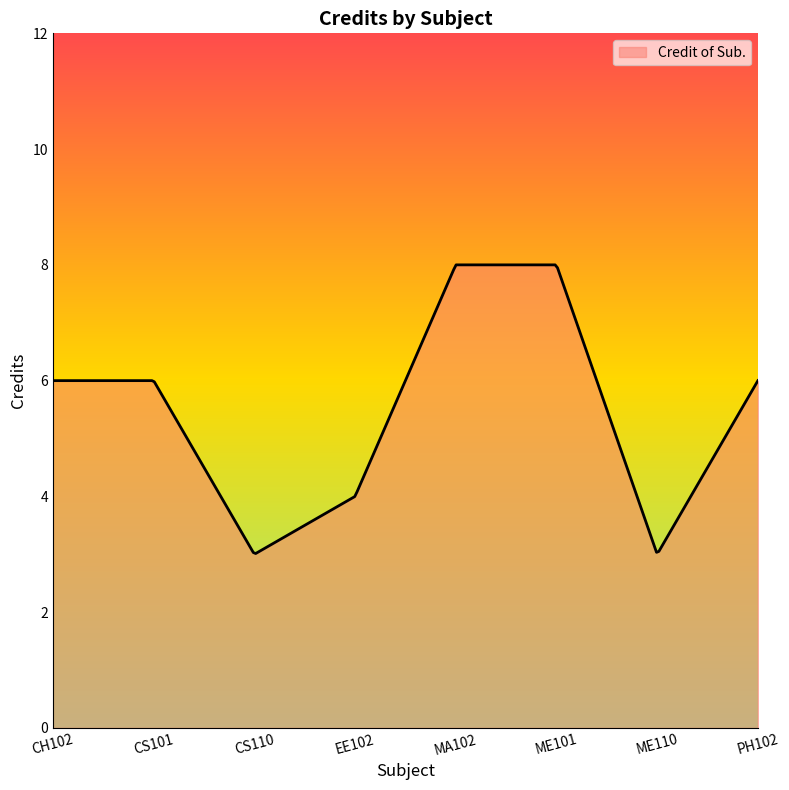

What is the maximum value shown in the chart?

8.0